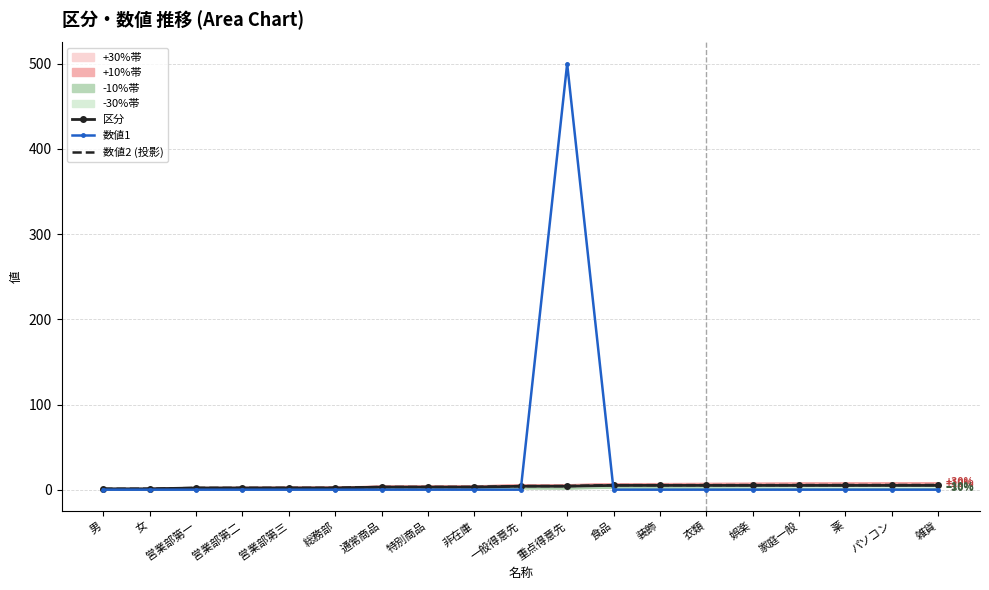

True or false: 数値1 has more than 2 interior local peaks.

False